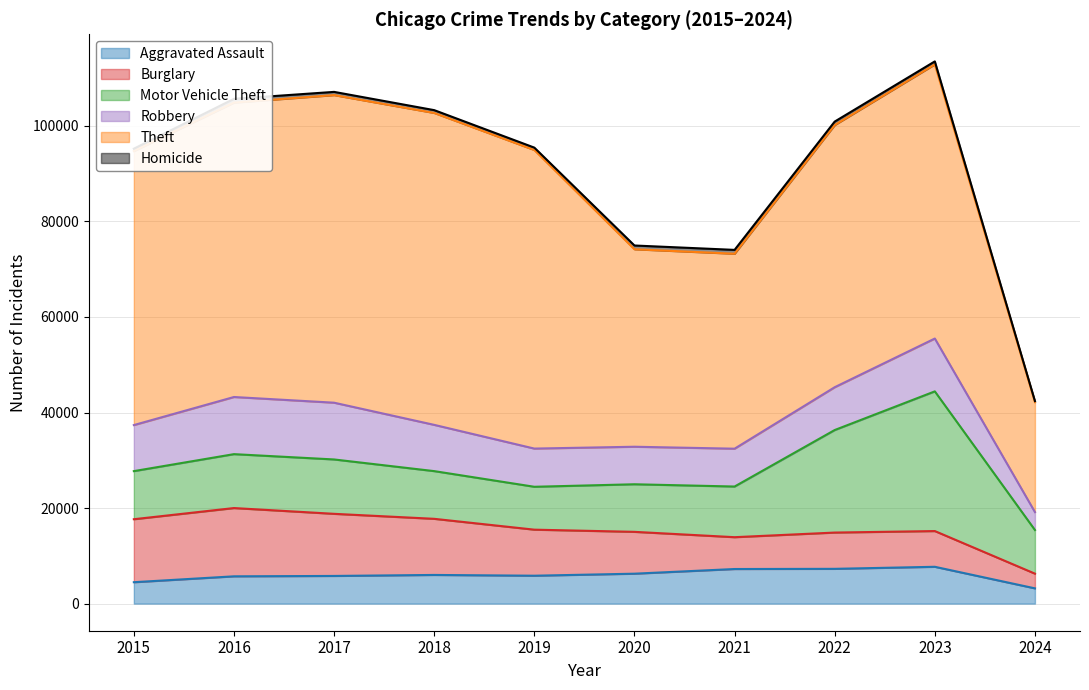

The Homicide series shows 804 at 2021. True or false?

True